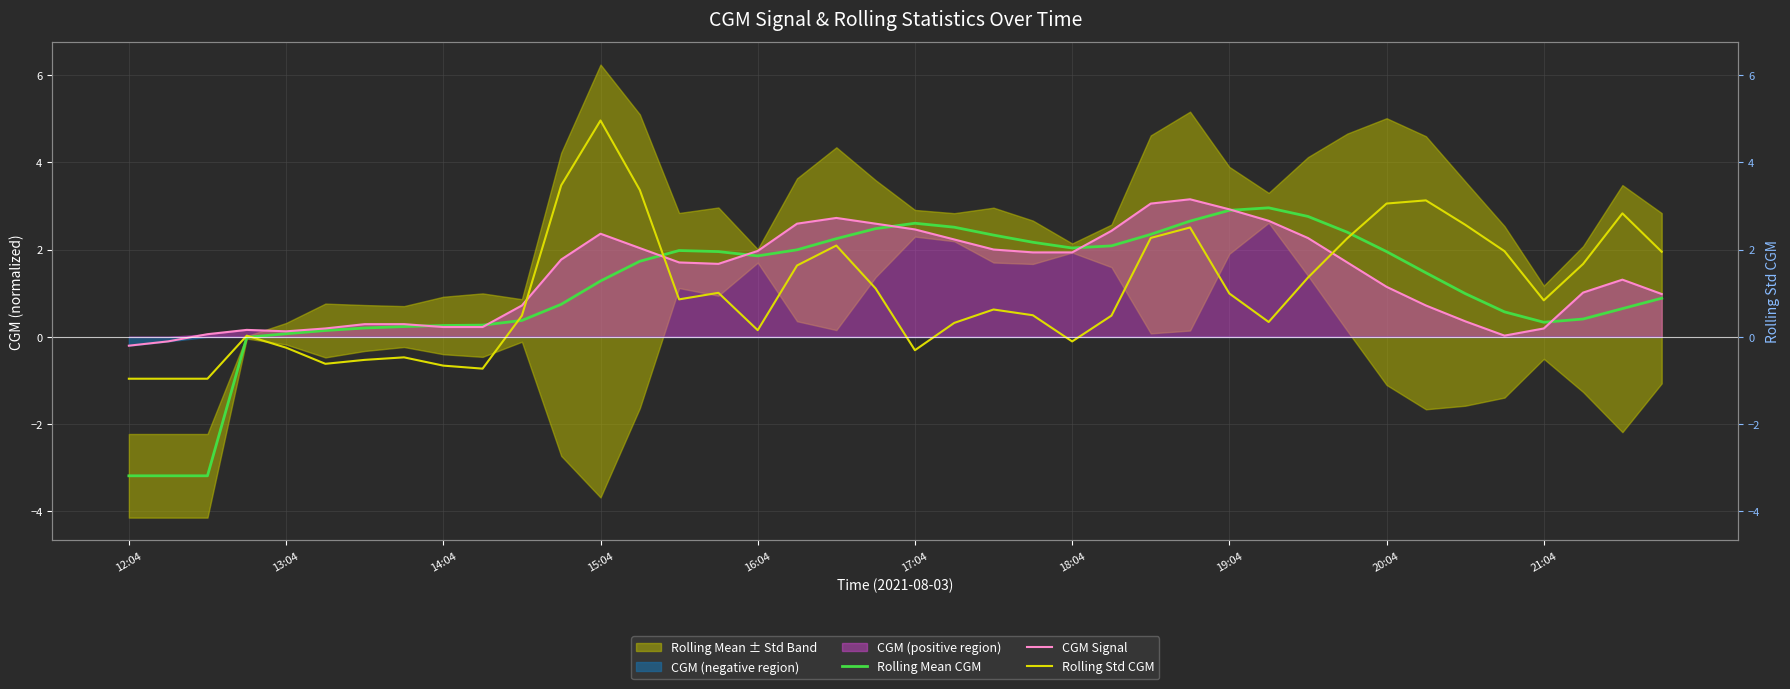

List the series in order of their overall mean, highest first.

CGM Signal, Rolling Mean CGM, Rolling Std CGM